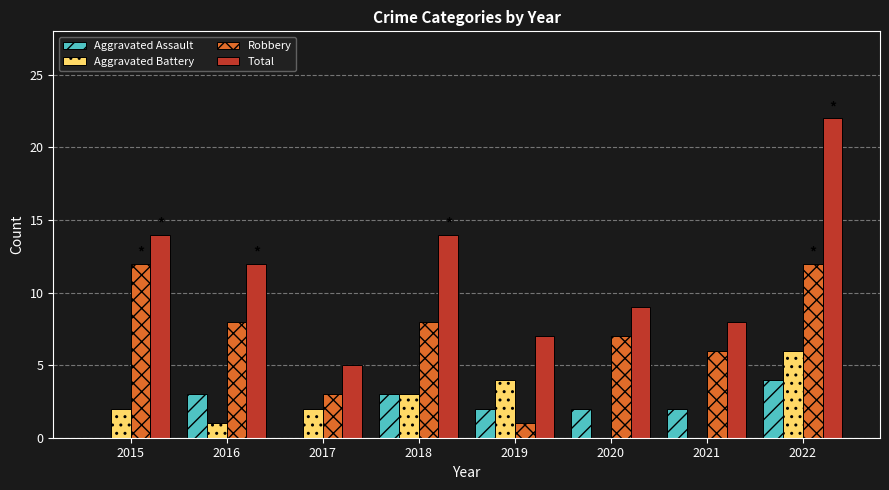

What is the approximate value of Robbery at 2018?

8